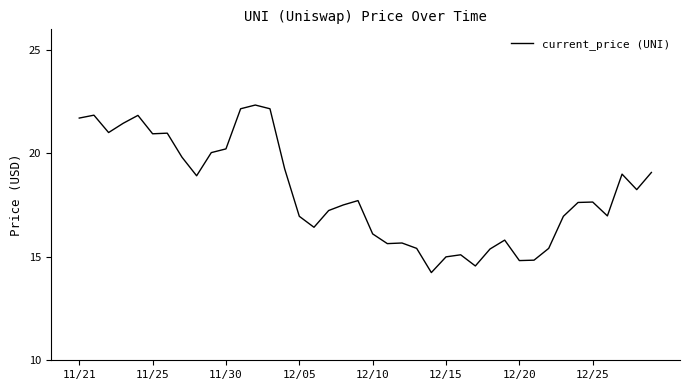

What is the minimum value shown in the chart?

14.2